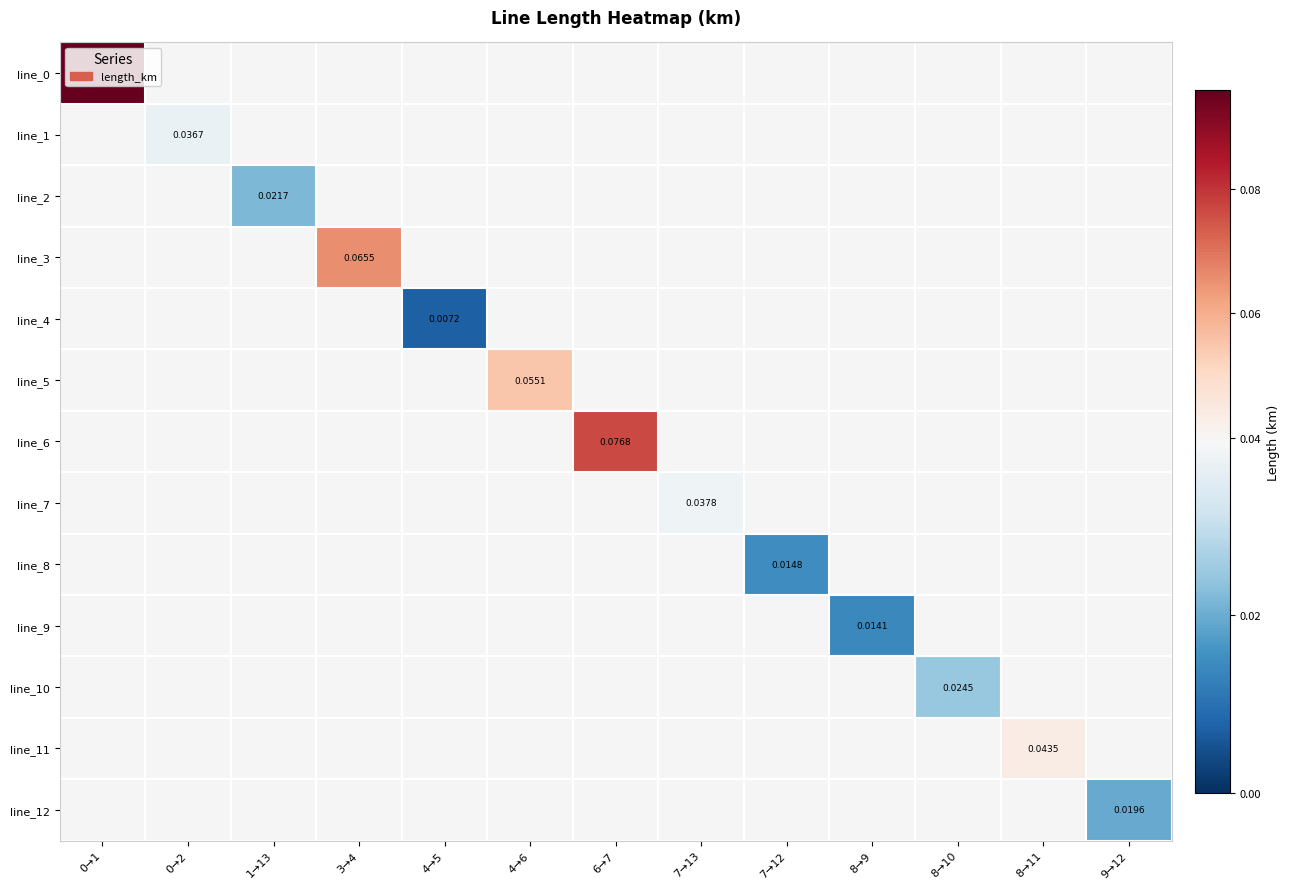

At which category does the chart reach its peak across all series?

0→1